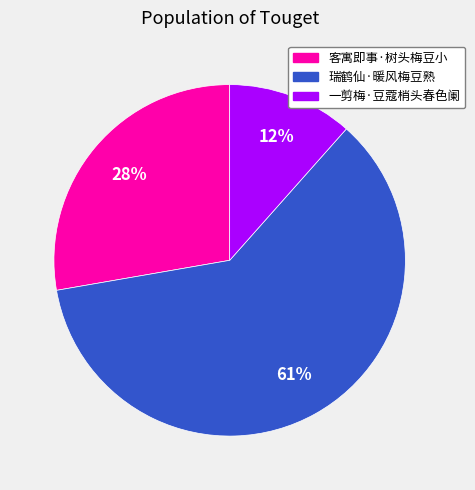

Which category accounts for the majority?

瑞鹤仙·暖风梅豆熟